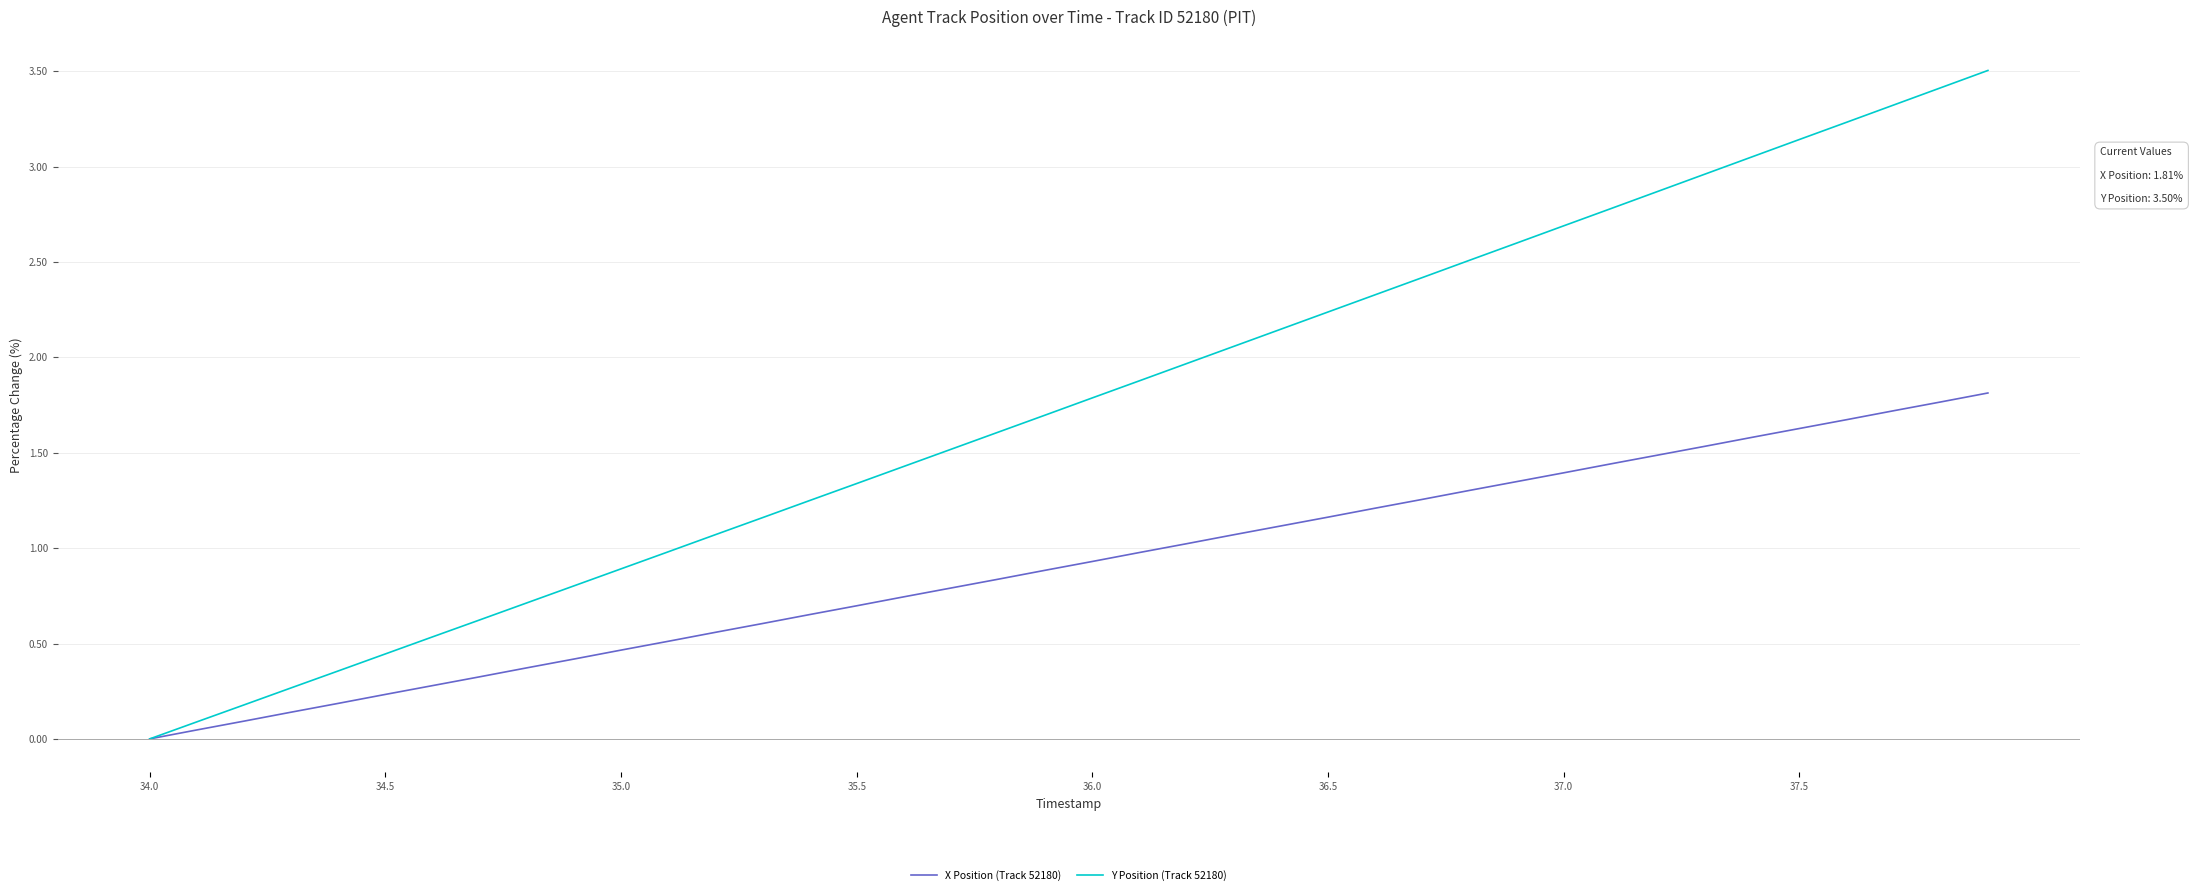

Which series has the largest range (max minus min)?

Y Position (Track 52180)